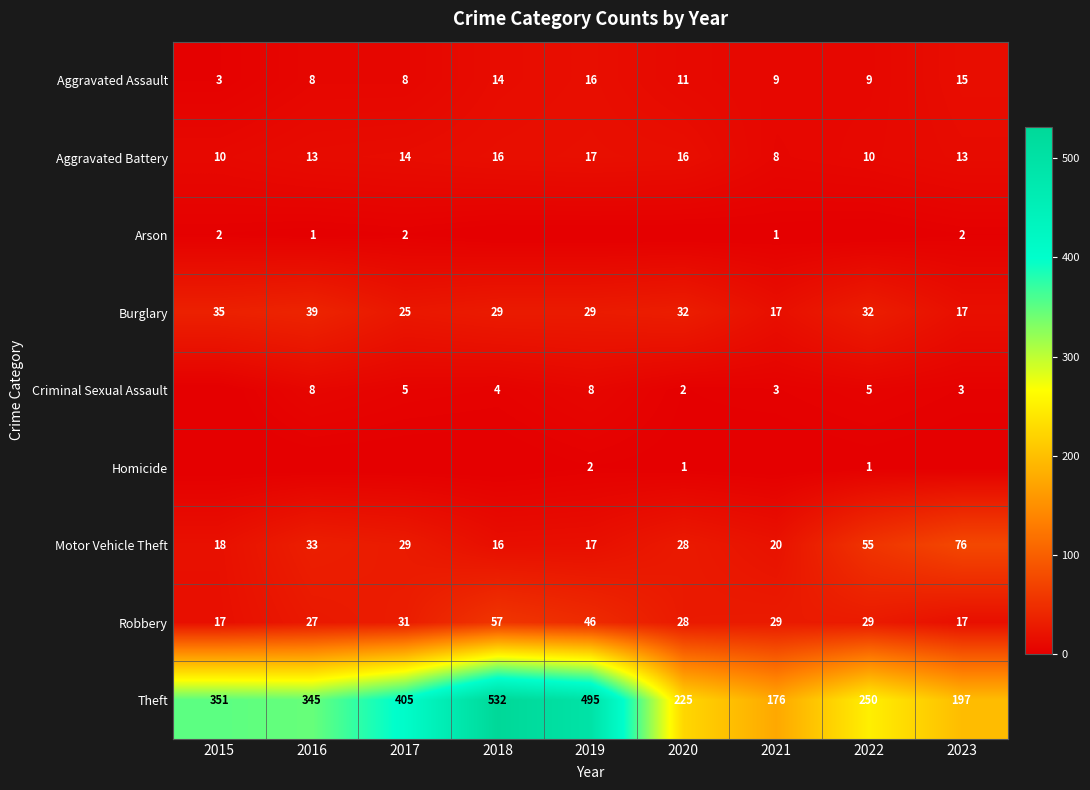

What is the difference between the Aggravated Battery values at 2022 and 2020?

6